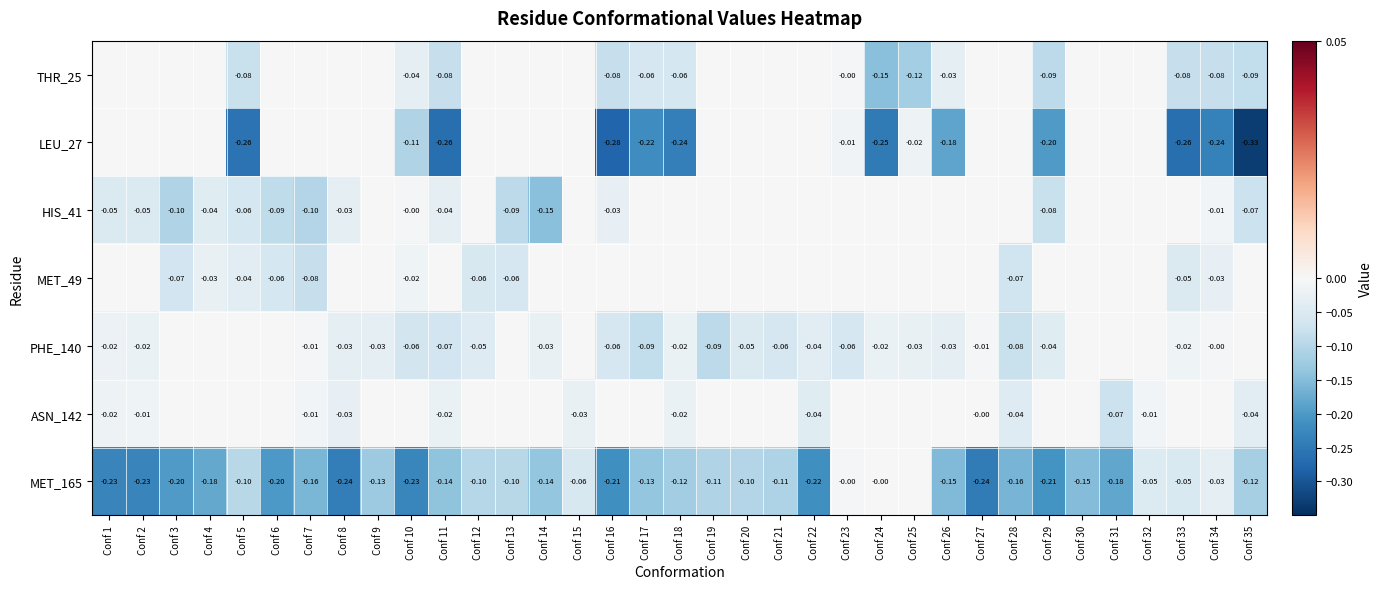

How many negative values does the THR_25 series have?

14